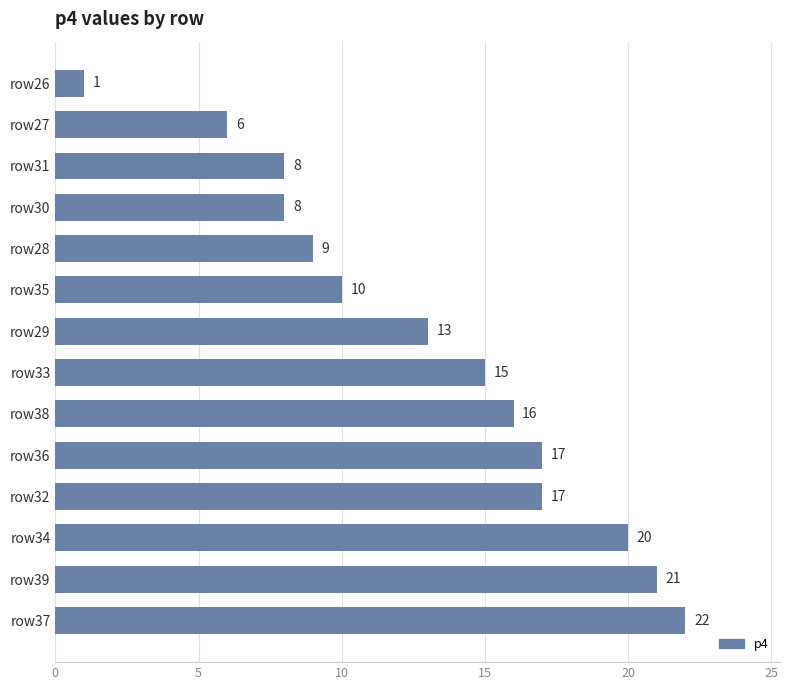

Is it true that the value at row30 is 12?

False